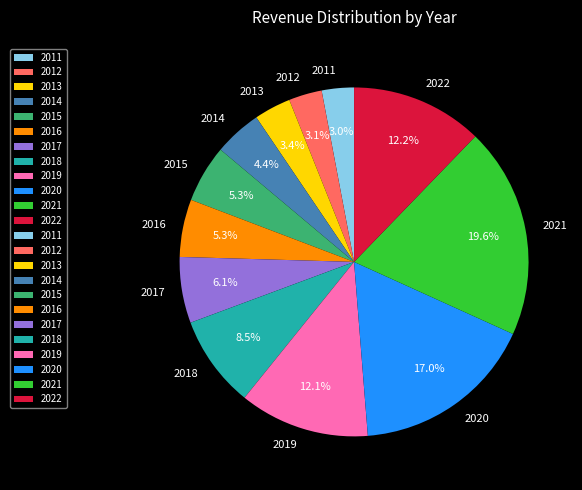

To the nearest percent, what is the difference between the largest and smallest slice percentages?

17%